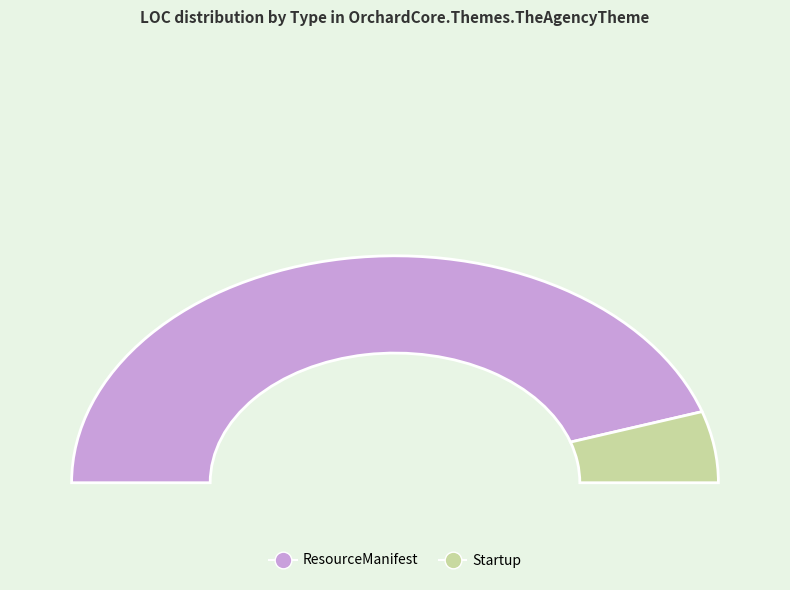

How many slices are in this pie chart?

2